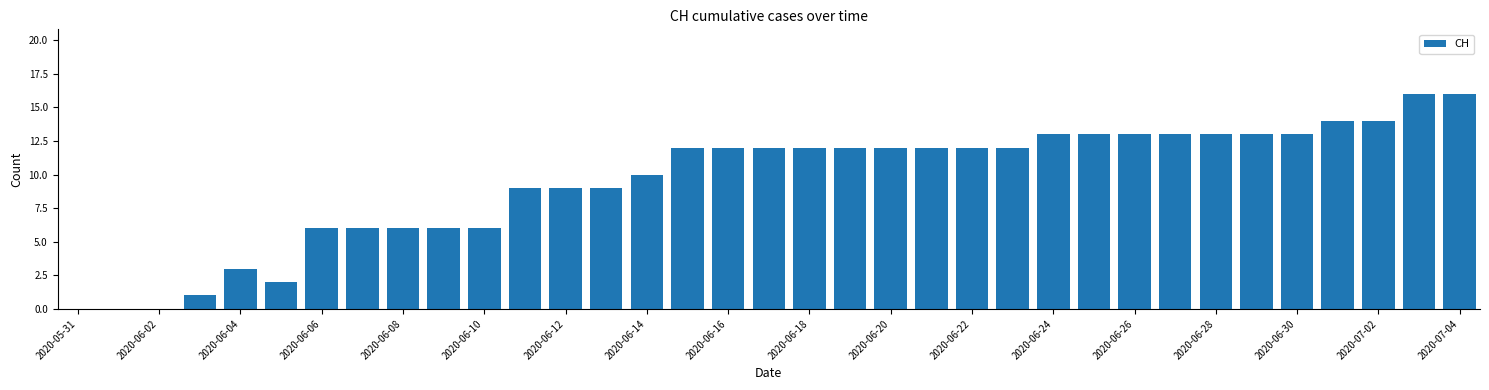

What is the sum of all values?

332